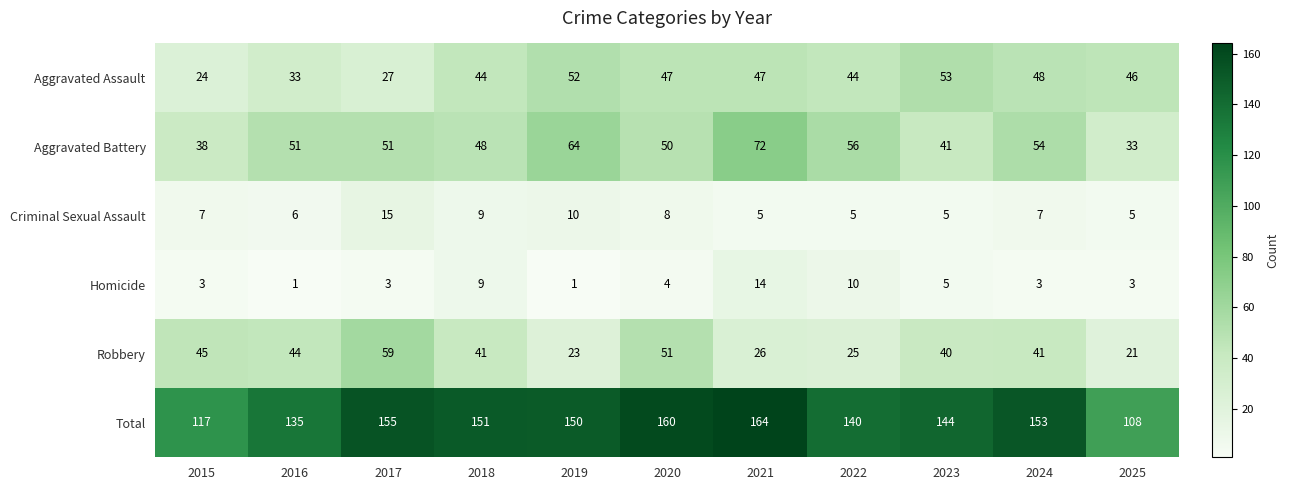

How many data points does each series have?

11